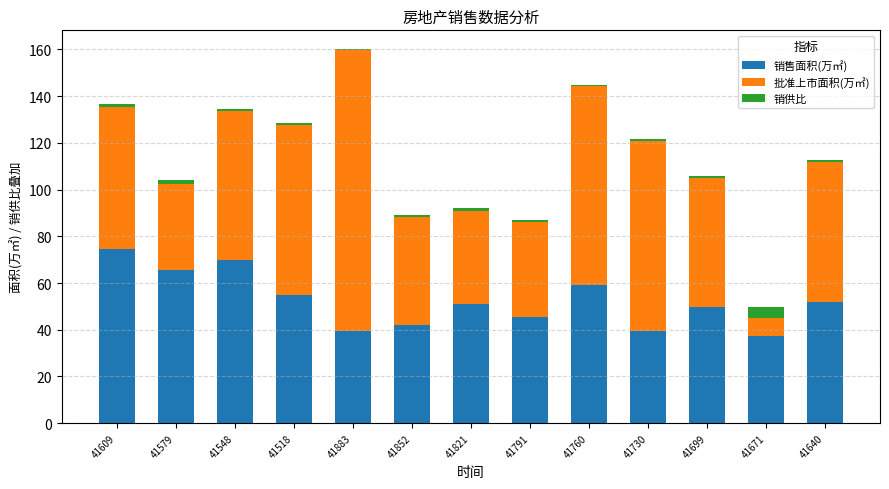

Are the bars horizontal?

No